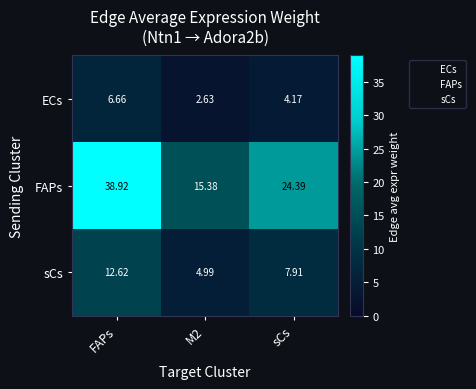

Where is FAPs nearest to the value 27?

sCs